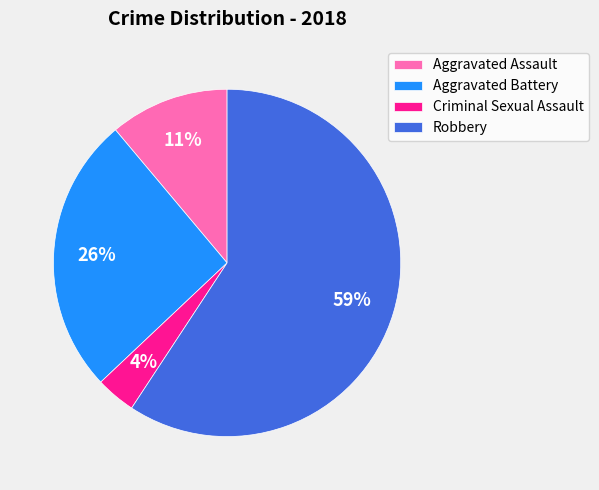

To the nearest percent, what is the difference between the Aggravated Battery and Criminal Sexual Assault slice percentages?

22%